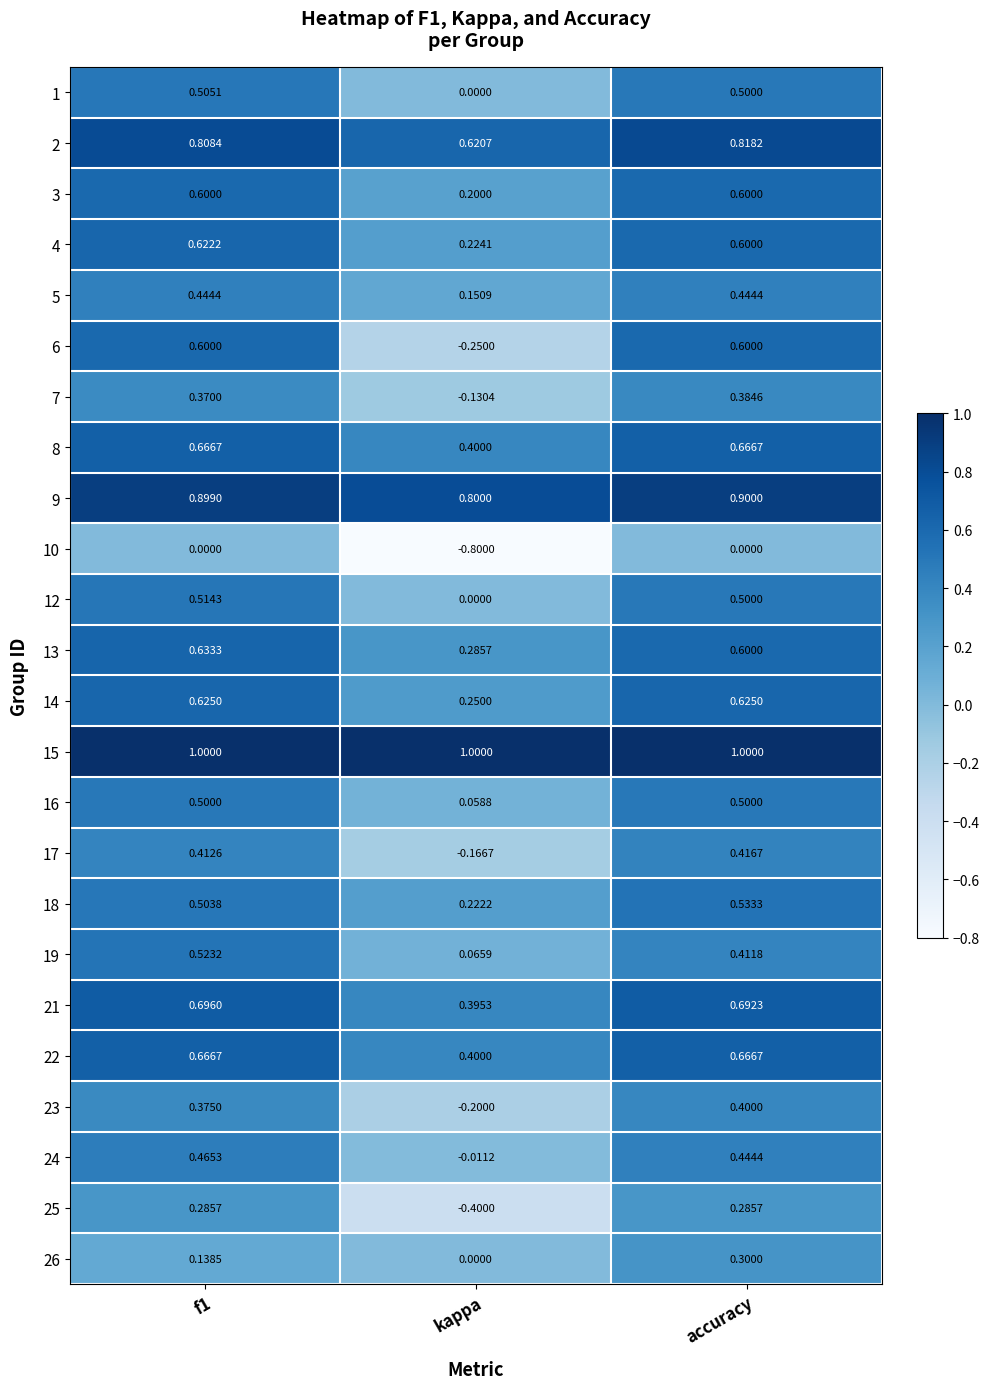

Which category has the lowest value in the 1 series?

kappa